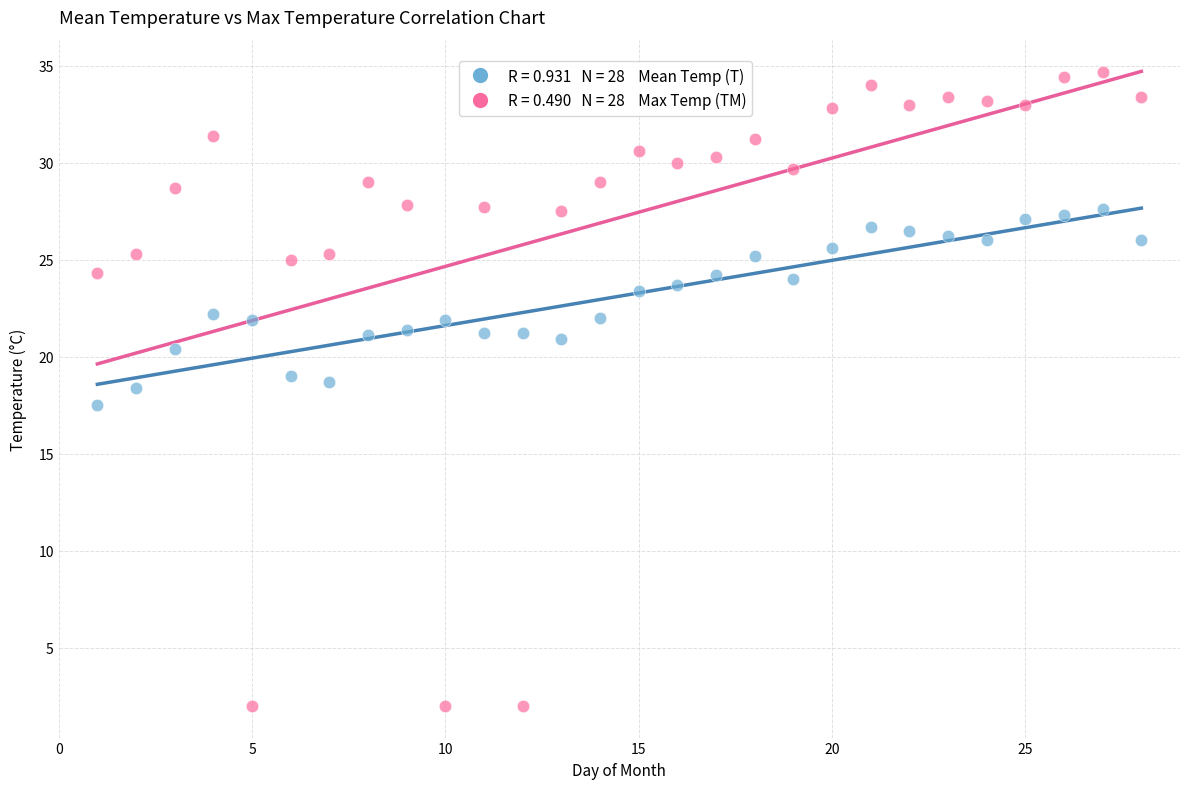

Across all data points, what is the range of Y values (max minus min)?

32.7